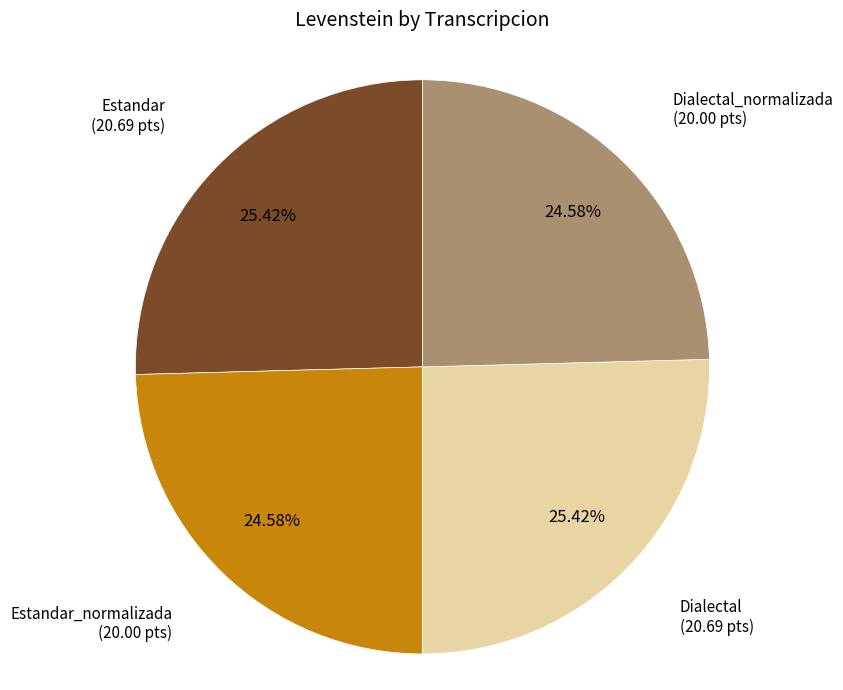

Is there any slice that represents more than half of the pie?

No